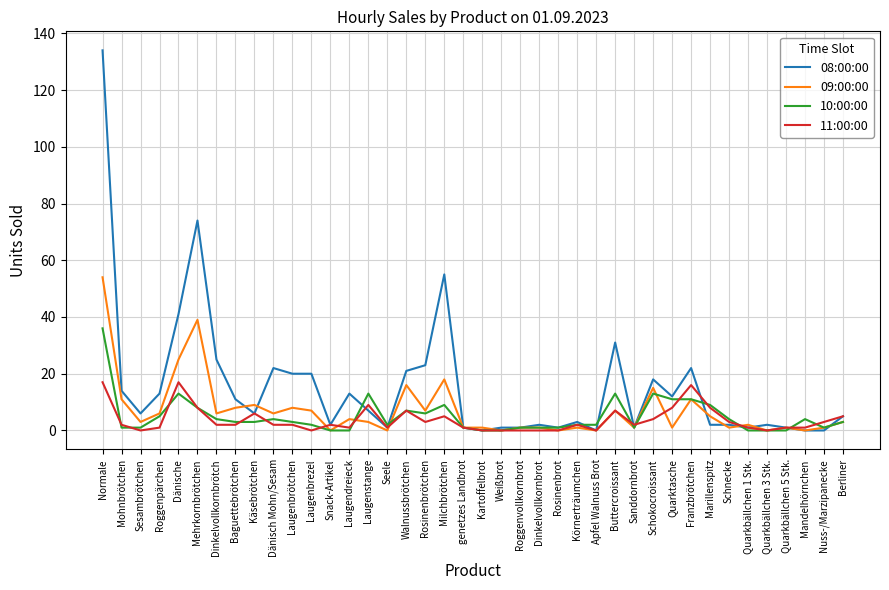

The value of 09:00:00 at Mandelhörnchen is -26. True or false?

False